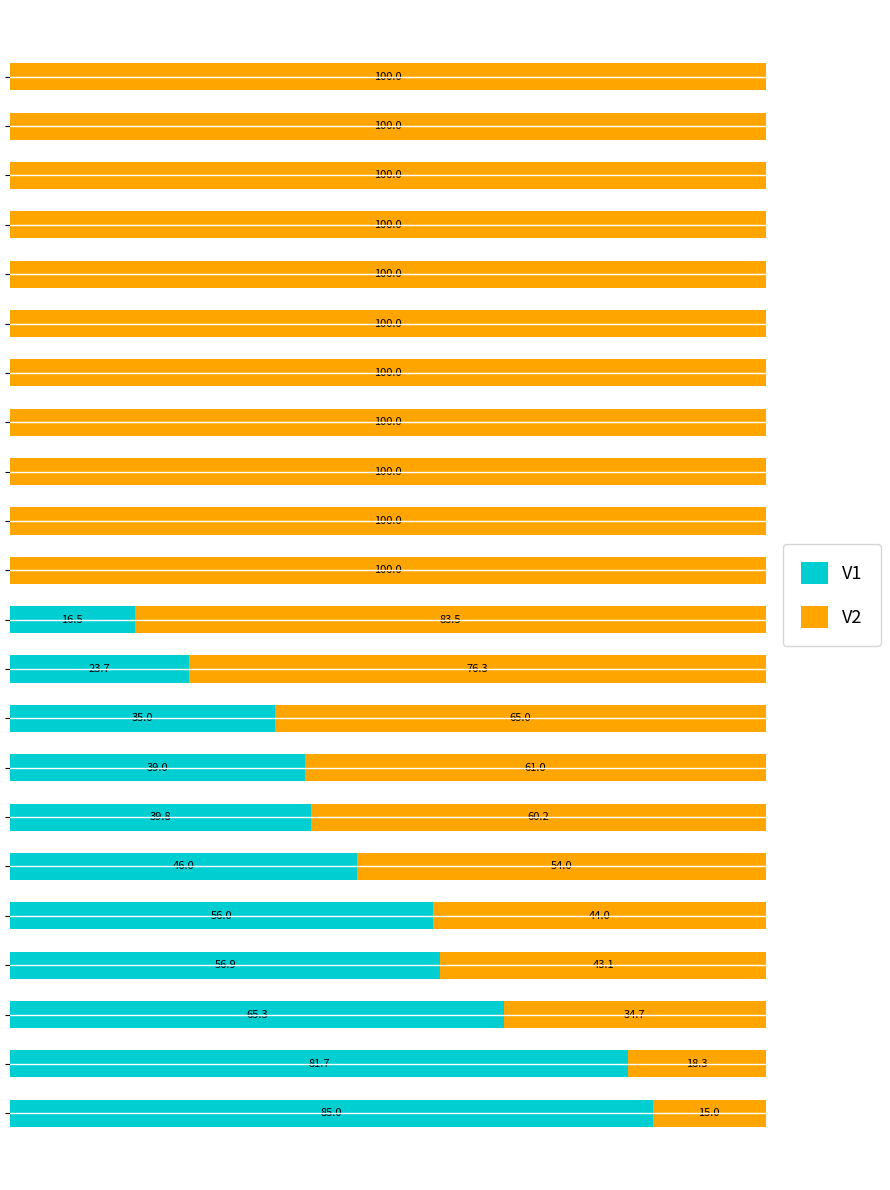

What are all the series names shown in the legend?

V1, V2